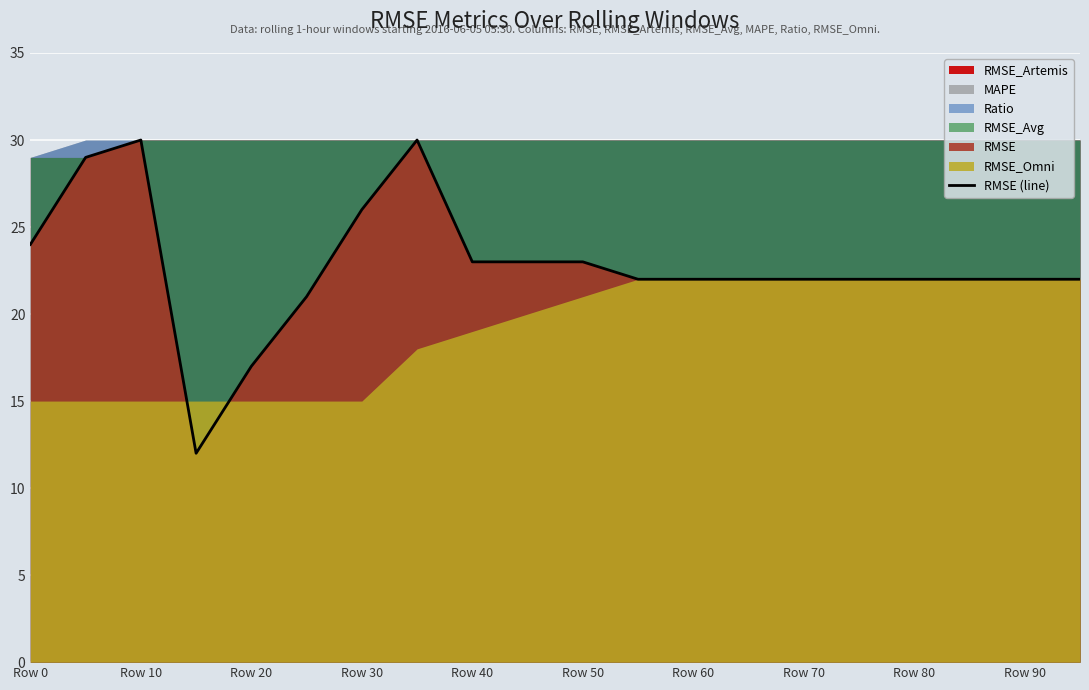

How many lines are shown in the chart?

1